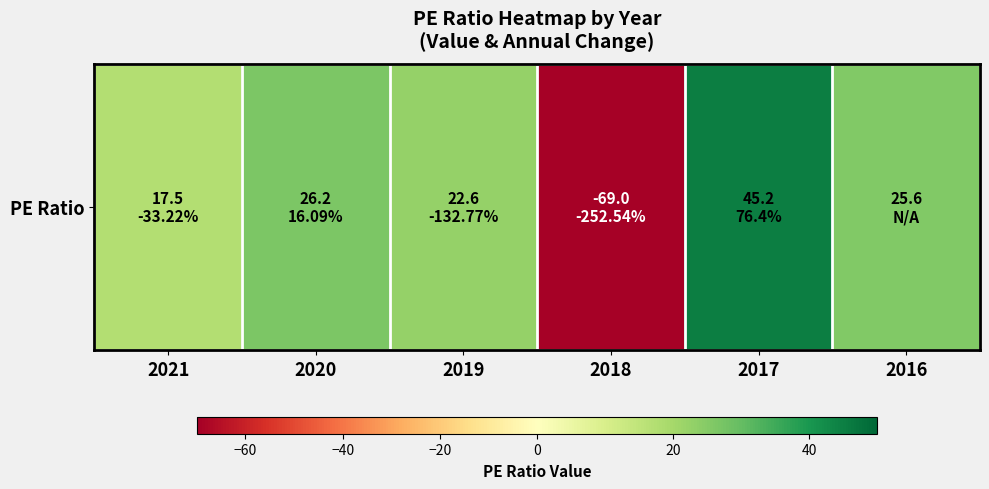

What is the difference between the values at 2016 and 2017?

19.6